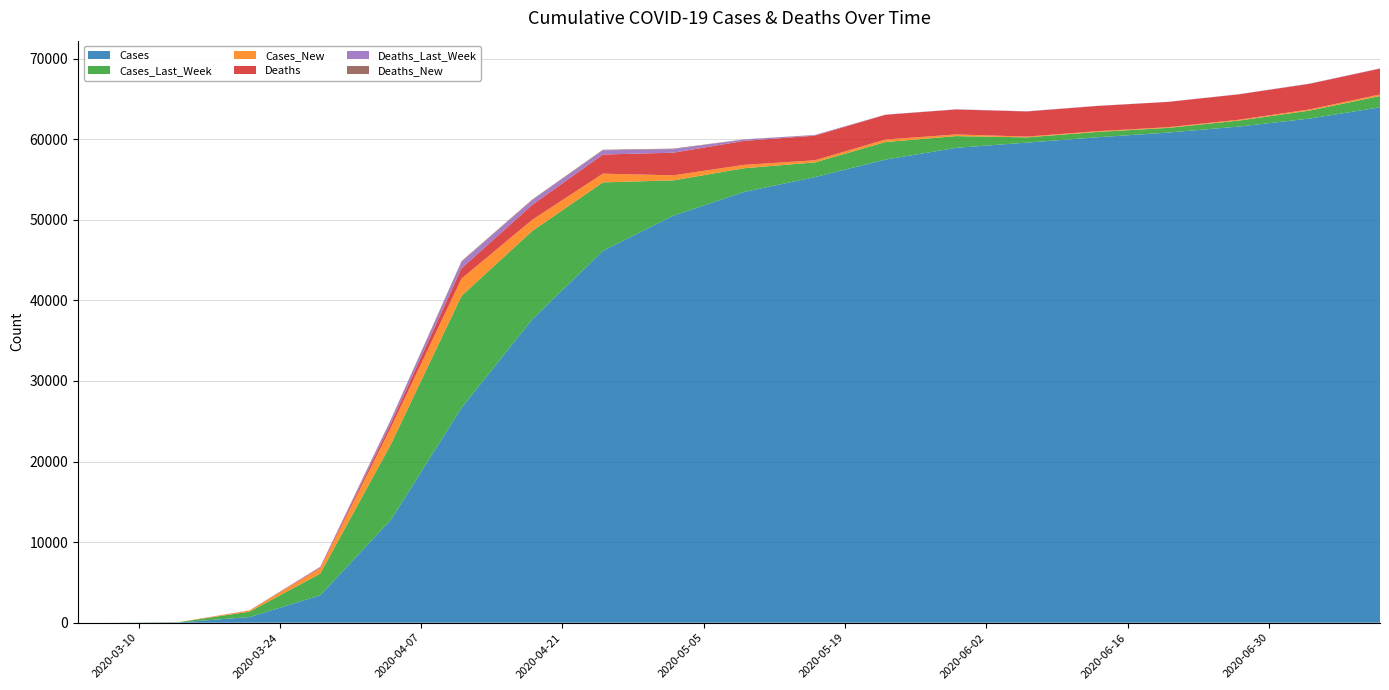

Reading left to right, transcribe all the data shown in this chart.

Cases: 1	1	35	705	3401	12775	26667	37636	46134	50509	53449	55280	57459	58917	59569	60229	60813	61556	62547	63945
Cases_Last_Week: 1	1	35	670	2696	9374	13892	10969	8498	4375	2940	1831	2179	1458	652	660	584	743	991	1398
Cases_New: 1	0	7	143	672	2081	2138	1382	1085	625	420	262	312	208	93	94	83	106	141	200
Deaths: 0	0	0	11	88	513	1283	1857	2372	2811	2976	3056	3072	3095	3118	3132	3139	3152	3178	3204
Deaths_Last_Week: 0	0	0	11	77	425	770	574	515	439	165	80	16	23	23	14	7	13	26	26
Deaths_New: 0	0	0	2	11	61	110	82	74	63	24	11	2	3	3	2	1	2	4	4